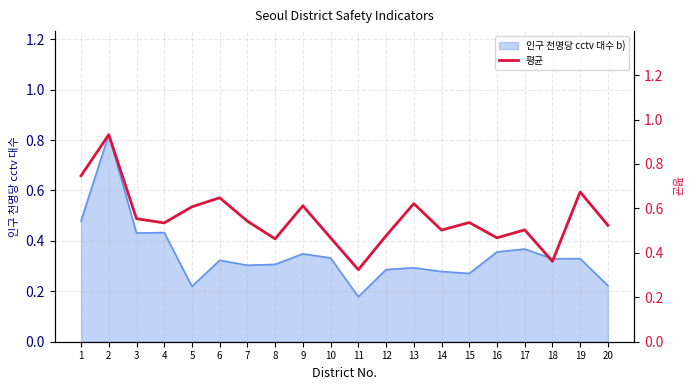

Which category has the lowest value in the 인구 천명당 cctv 대수 b) series?

11